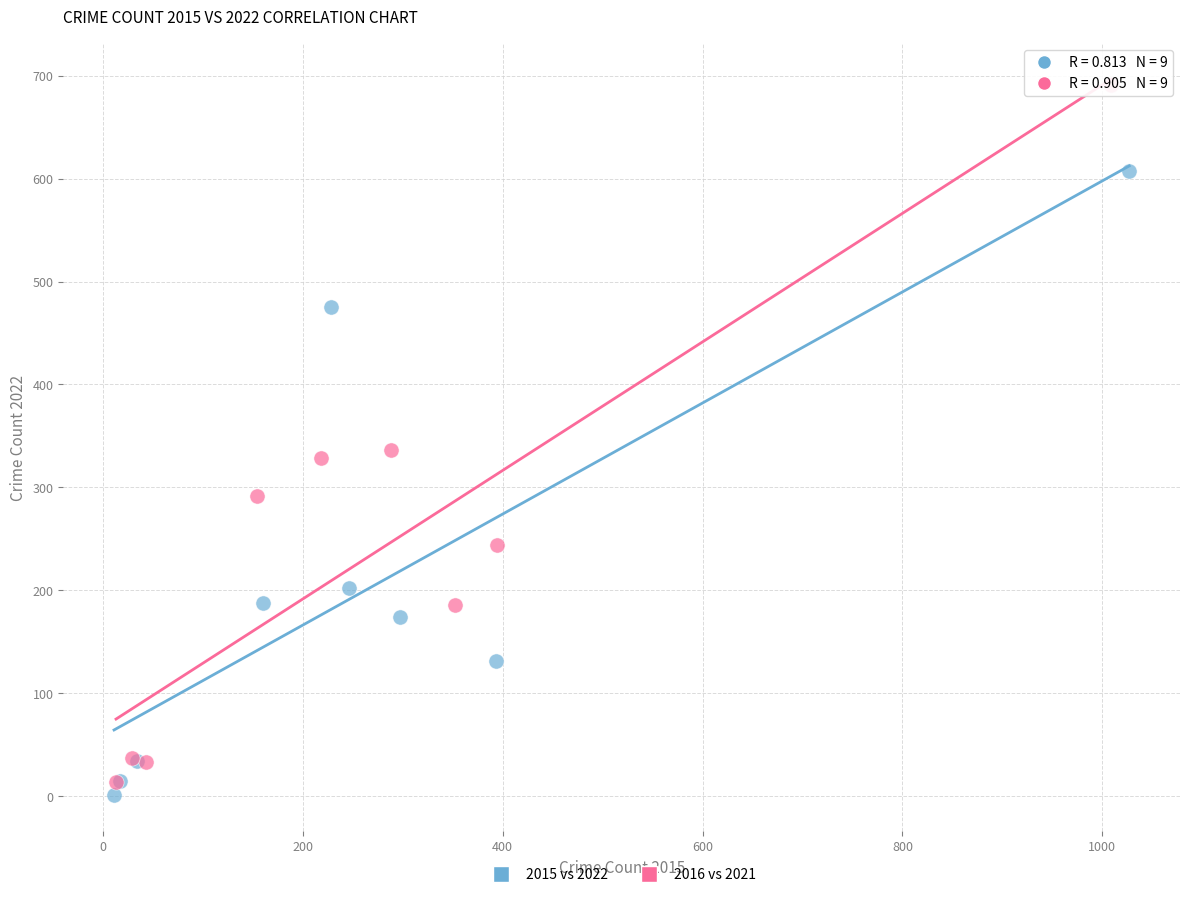

Which series contains the highest Y value?

2016 vs 2021